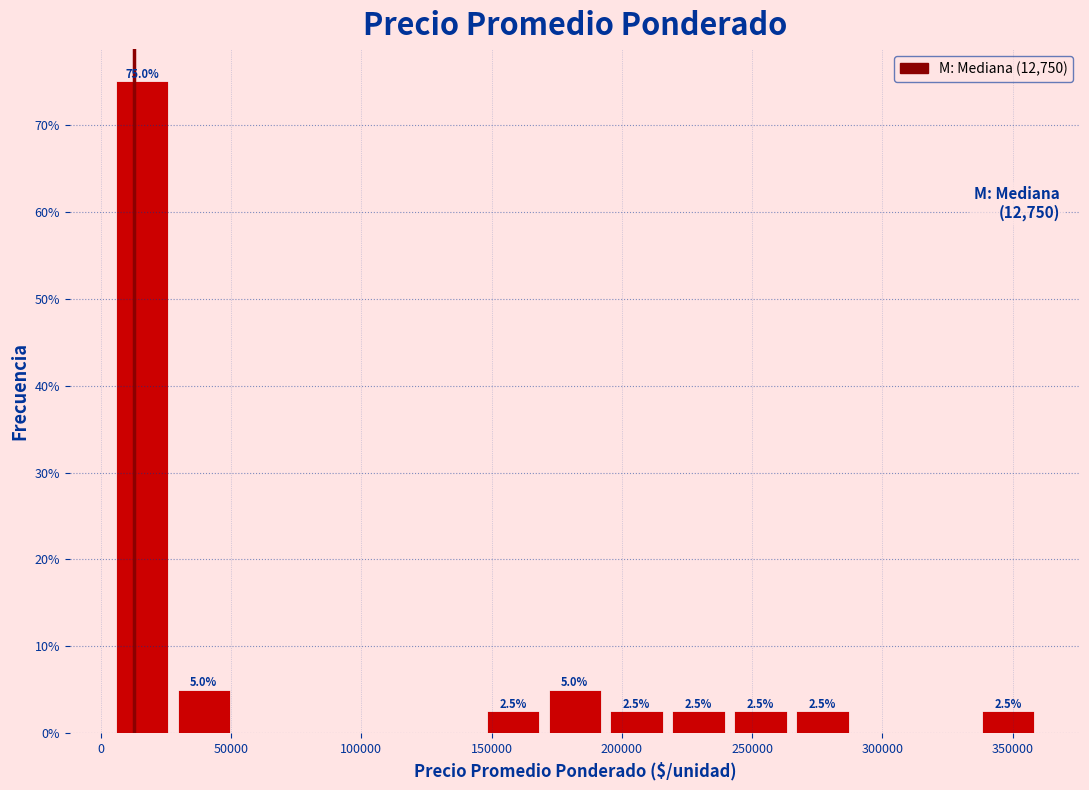

Which range on the x-axis has the tallest bar?

5000 to 30000